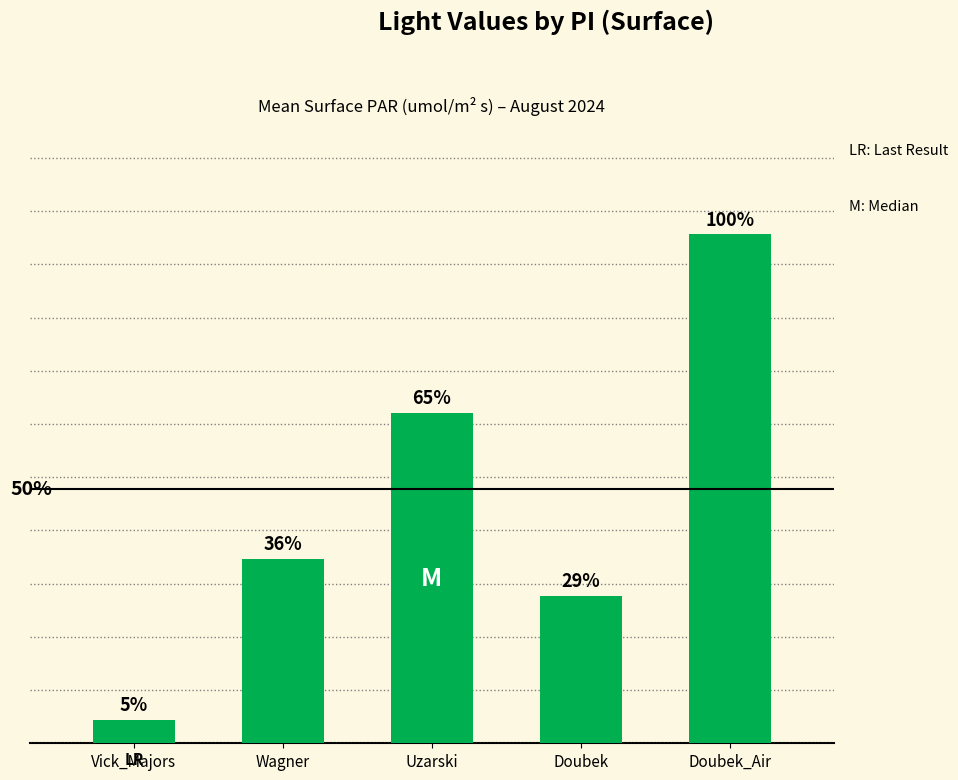

Does the chart contain stacked bars?

No